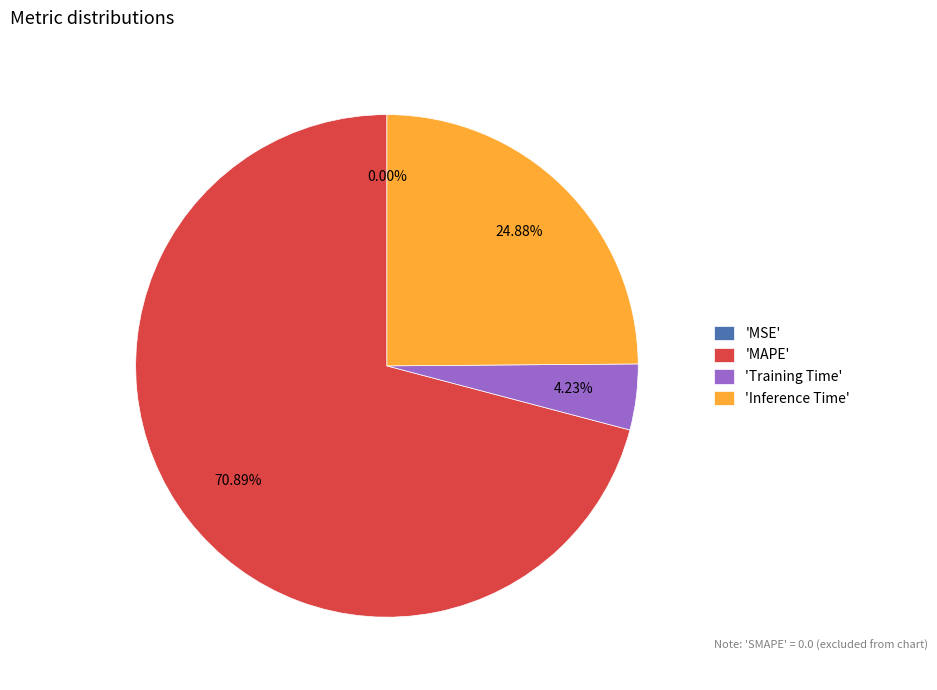

Which category has the biggest portion of the pie?

'MAPE'